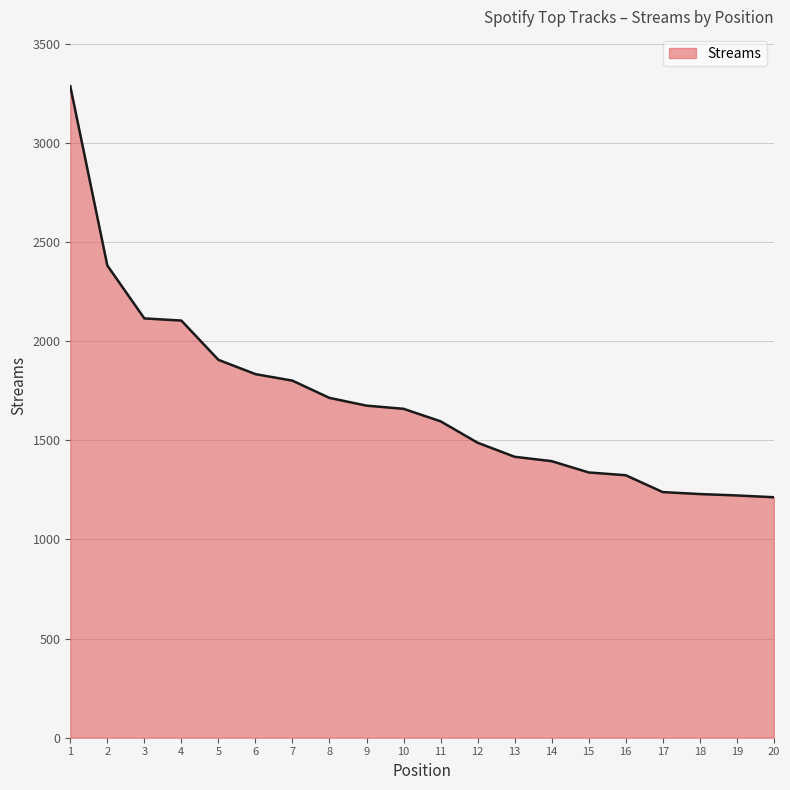

Which label corresponds to the largest value in the chart?

1